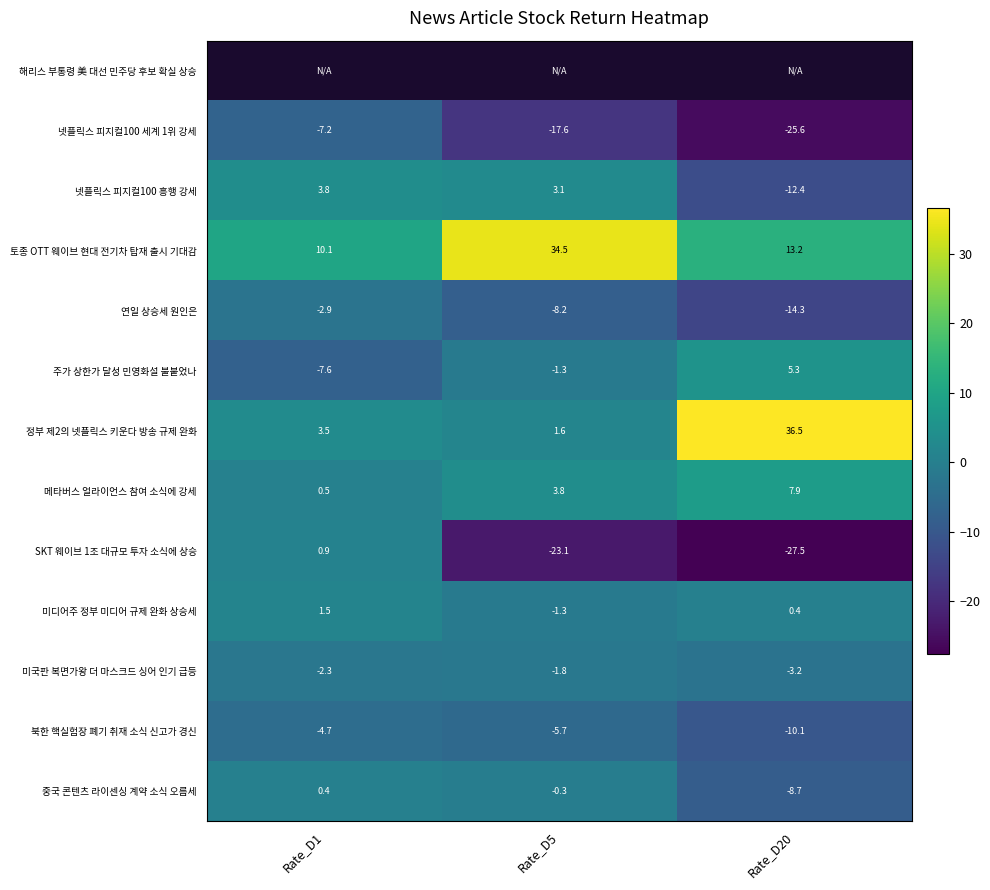

Which category has the lowest value across all series?

Rate_D20